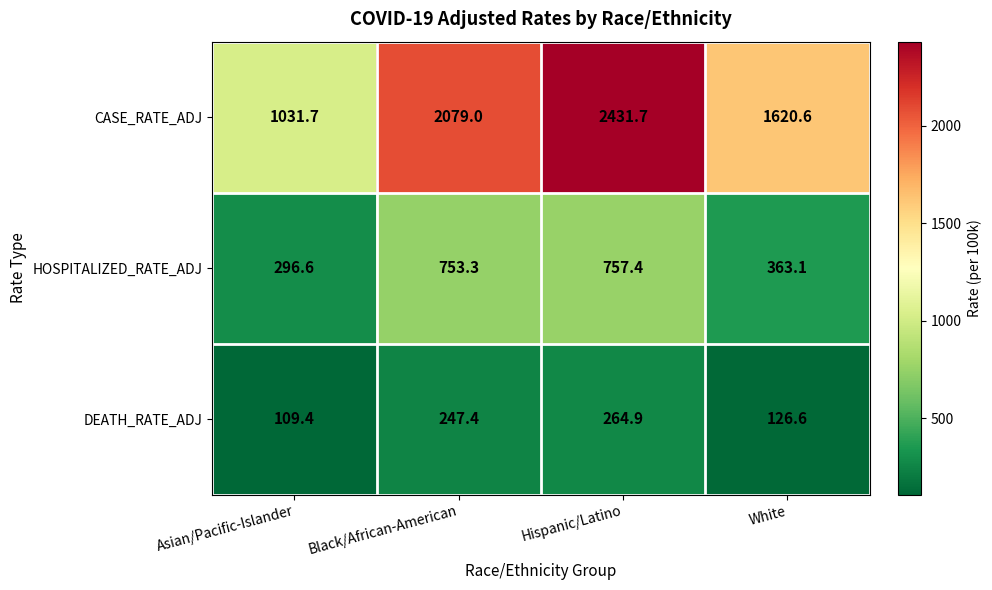

At which category is the sum across all series the highest?

Hispanic/Latino